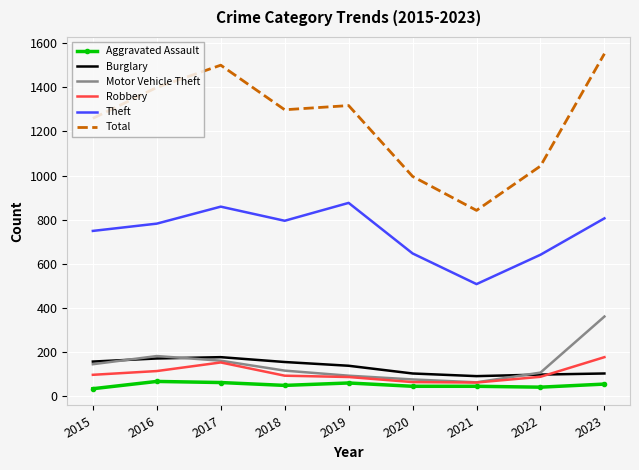

What is the maximum value shown in the chart?

1552